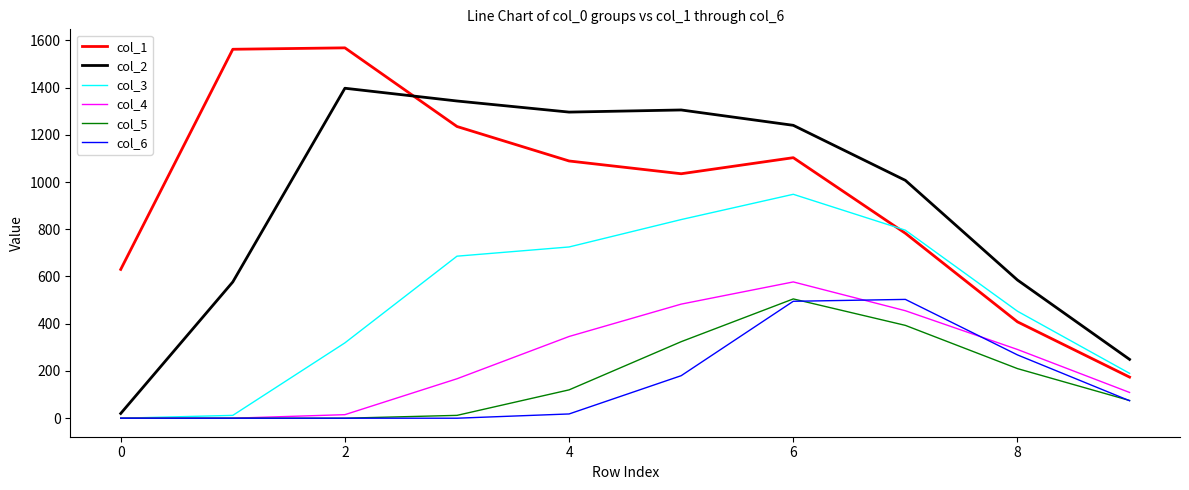

True or false: col_5 and col_1 cross at least once.

False